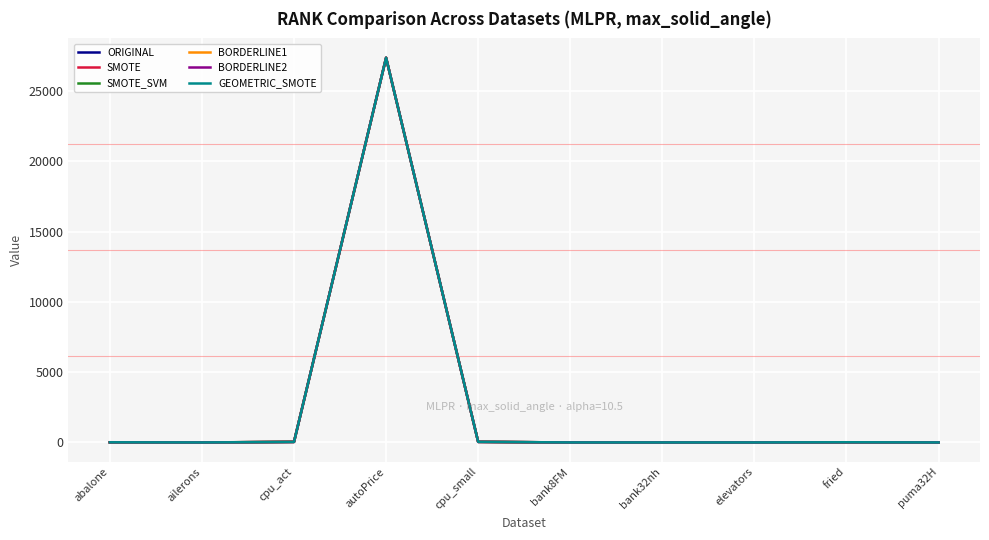

Which category has the highest value in the SMOTE_SVM series?

autoPrice